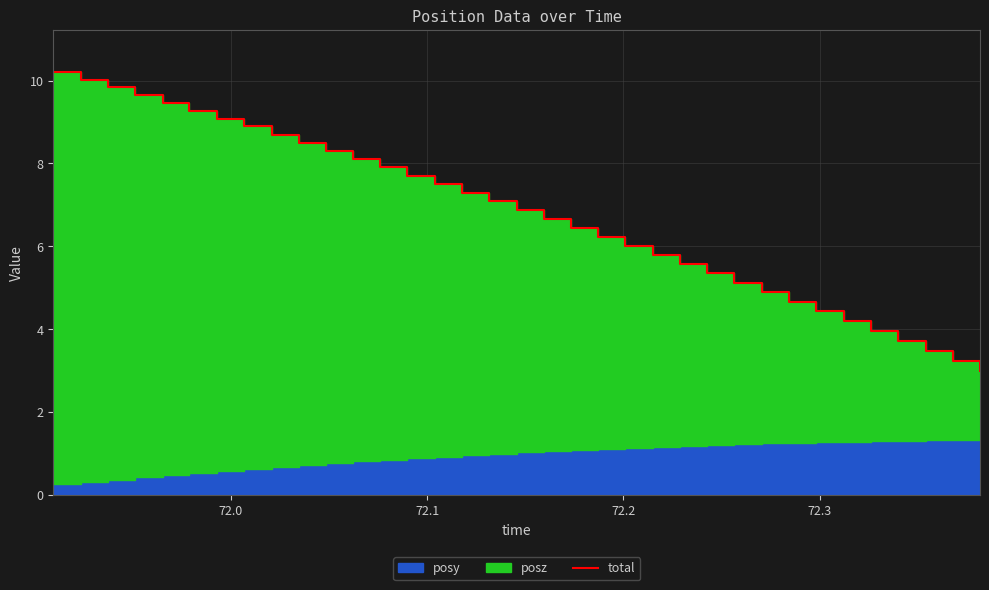

Count the number of categories in the chart.

35